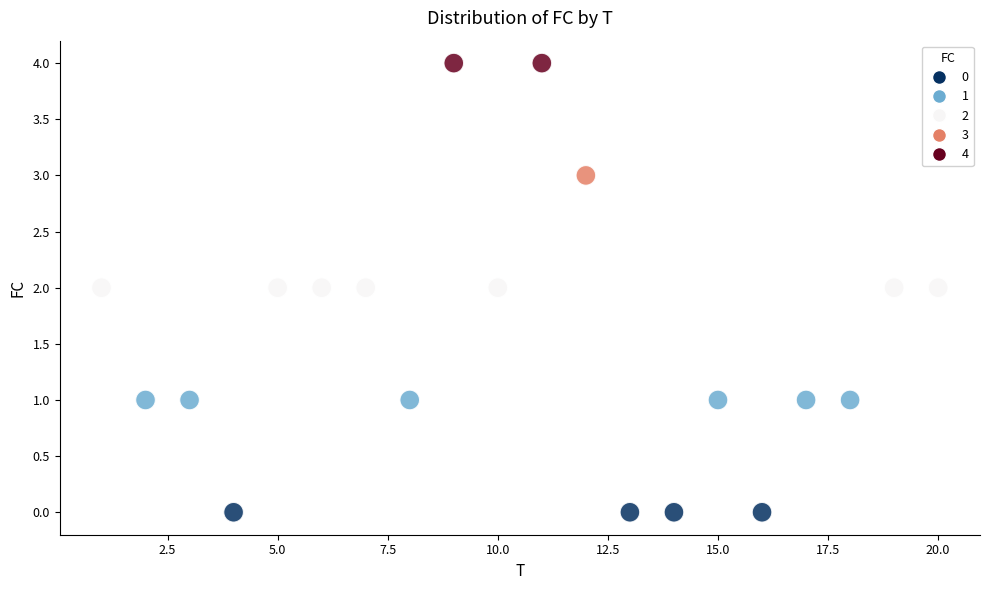

What is the range of X values (max minus min)?

19